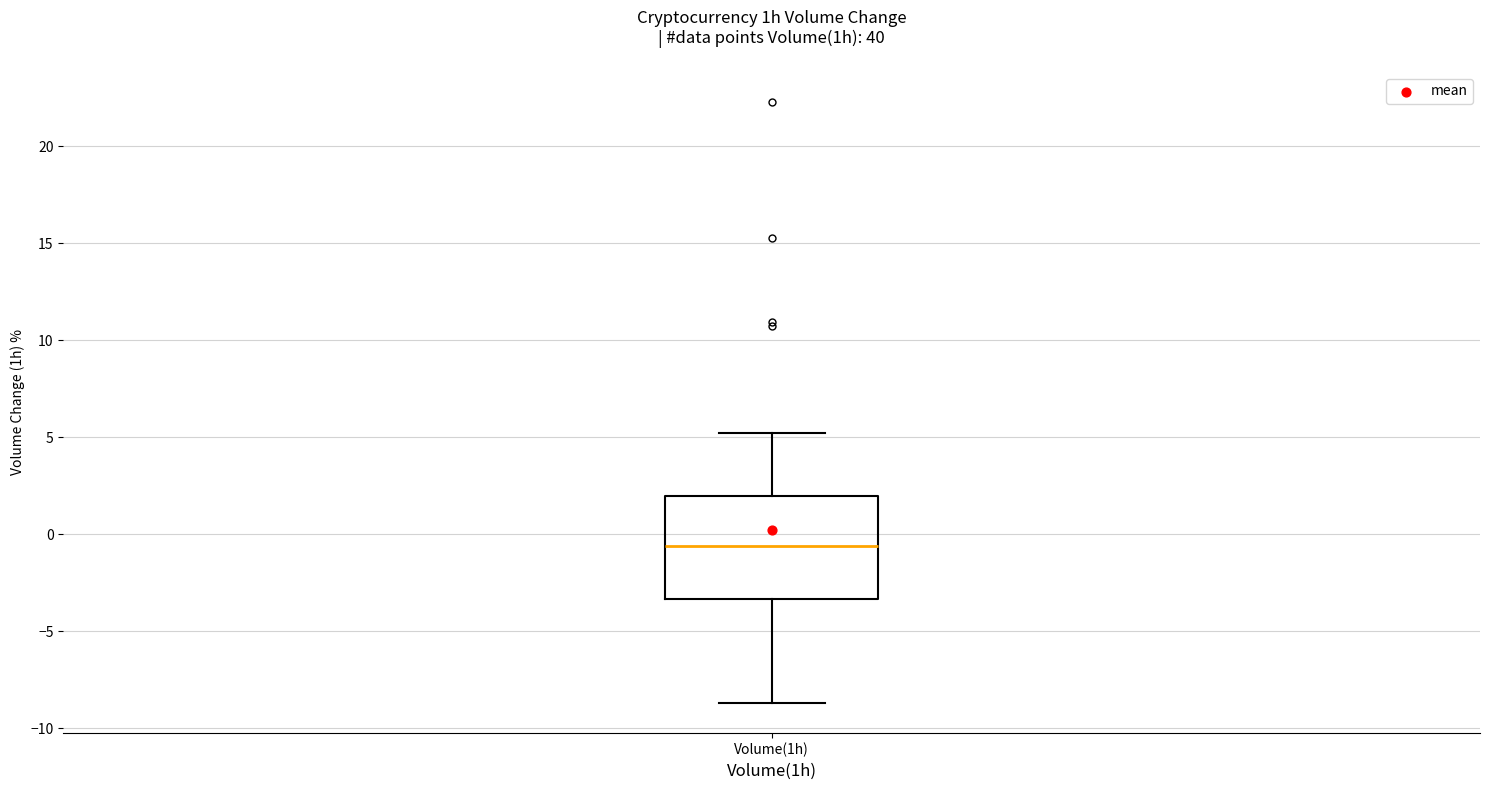

Where is the upper edge of the box for Volume(1h) on the y-axis? The values are not printed on the chart, so give them approximately, as read against the axis.

2.0